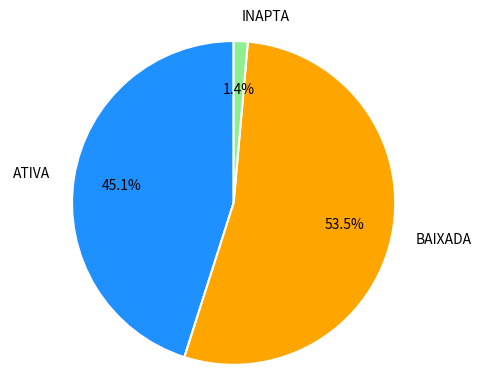

What is the total percentage of ATIVA and BAIXADA?

98.6%